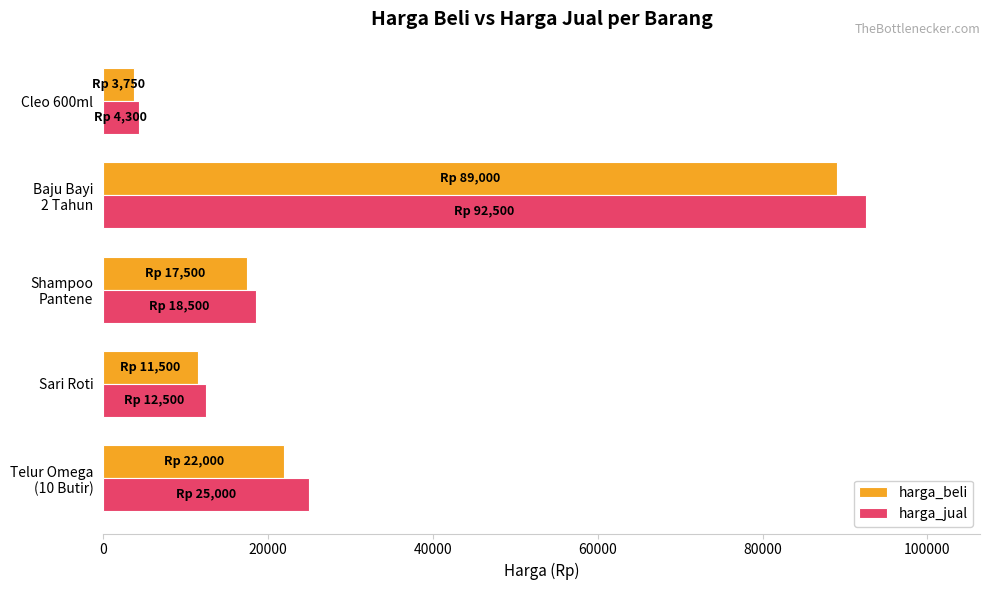

Is it true that harga_jual equals 12500 at Sari Roti?

True